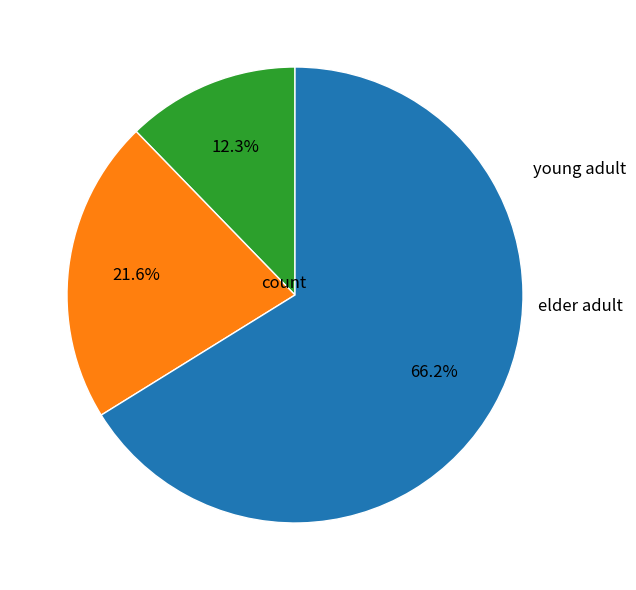

Is there a majority slice in this chart?

Yes